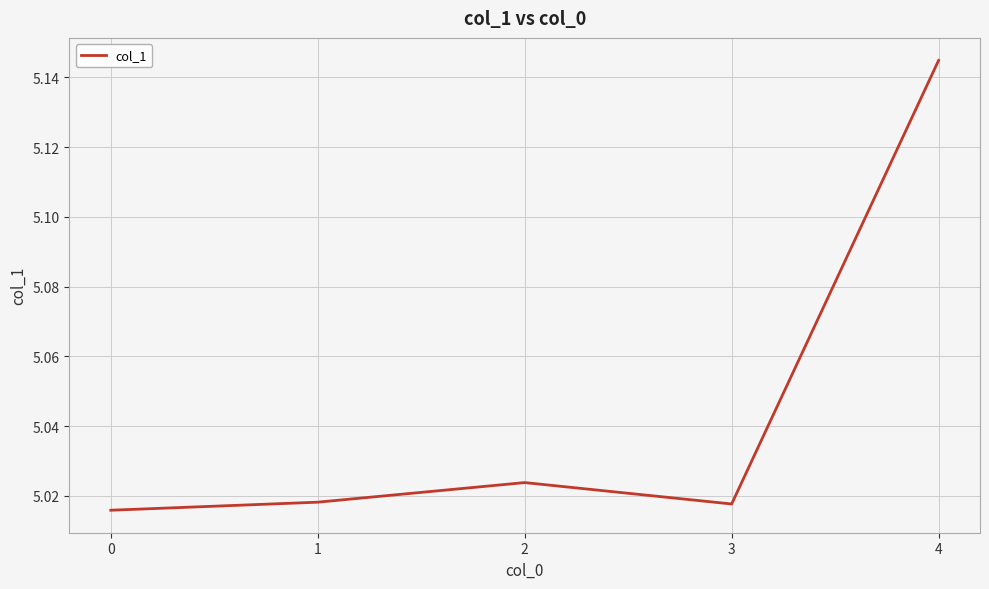

What is the sum of all values?

25.2